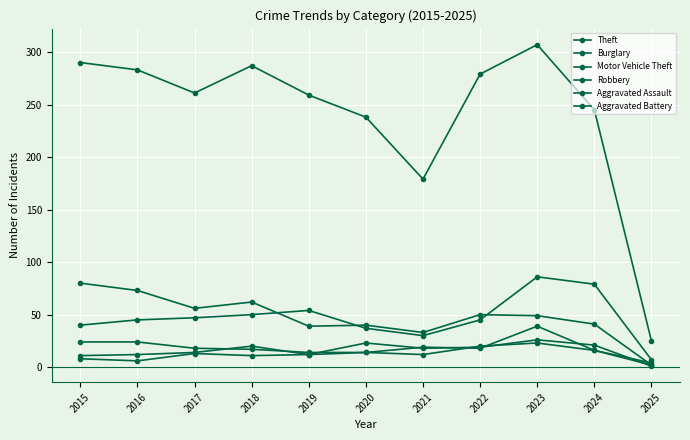

True or false: Aggravated Battery and Burglary cross at least once.

False